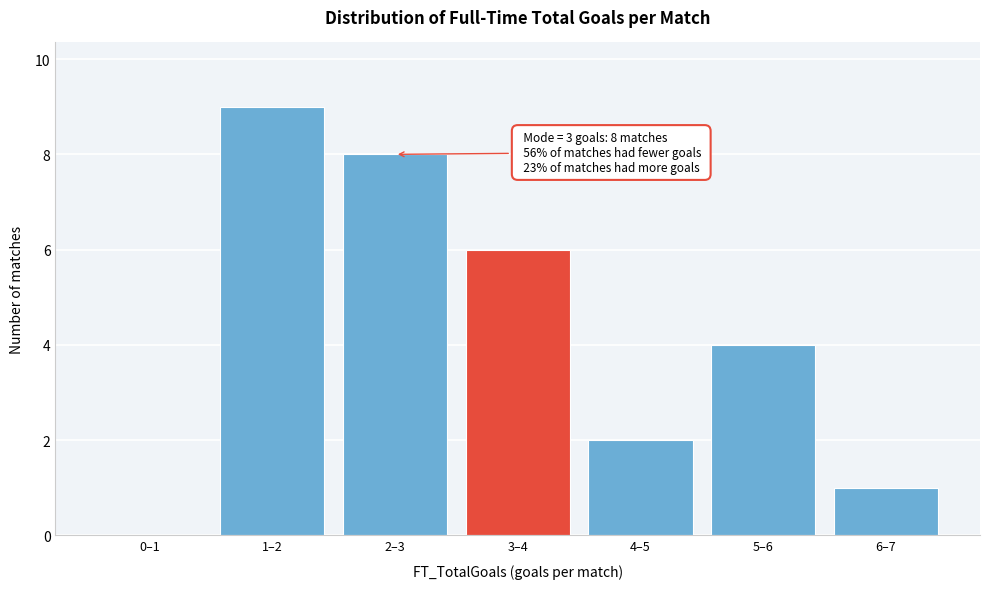

Reading left to right, list all the values displayed in this chart.

0–1=0	1–2=9	2–3=8	3–4=6	4–5=2	5–6=4	6–7=1